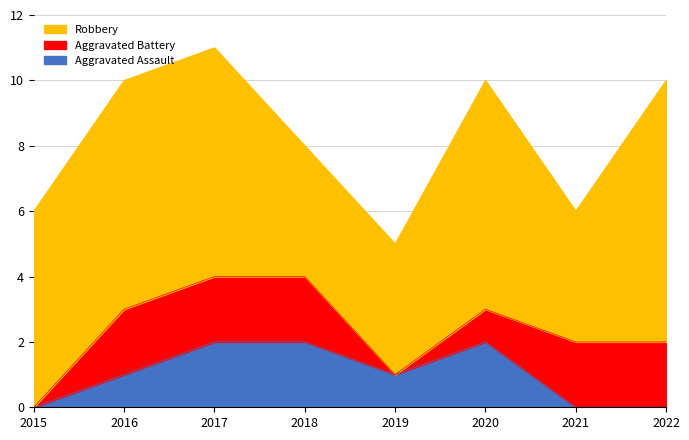

List the series in order of their peak value, lowest first.

Aggravated Assault, Aggravated Battery, Robbery